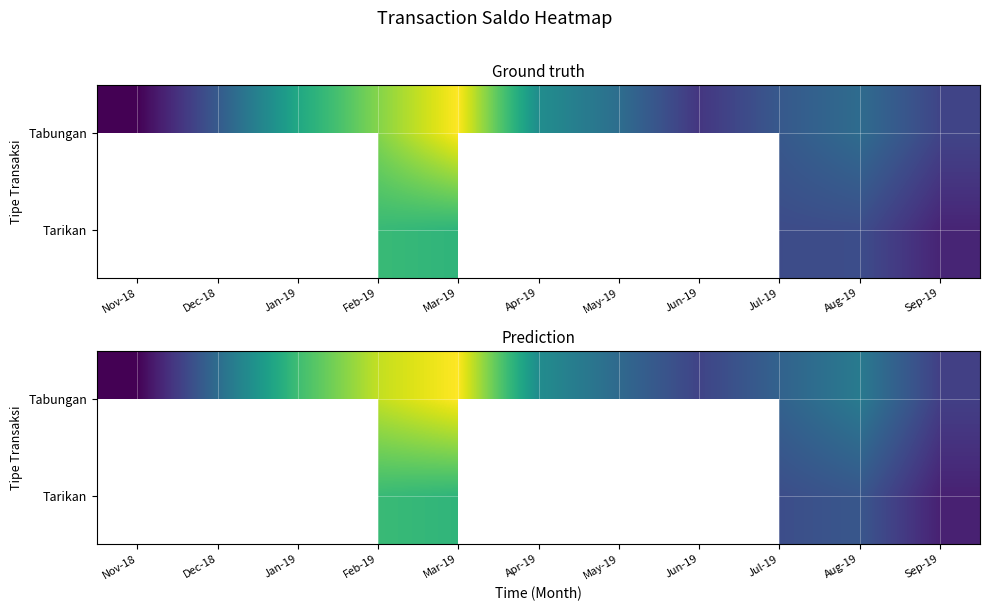

Which label corresponds to the largest value in the chart?

Mar-19